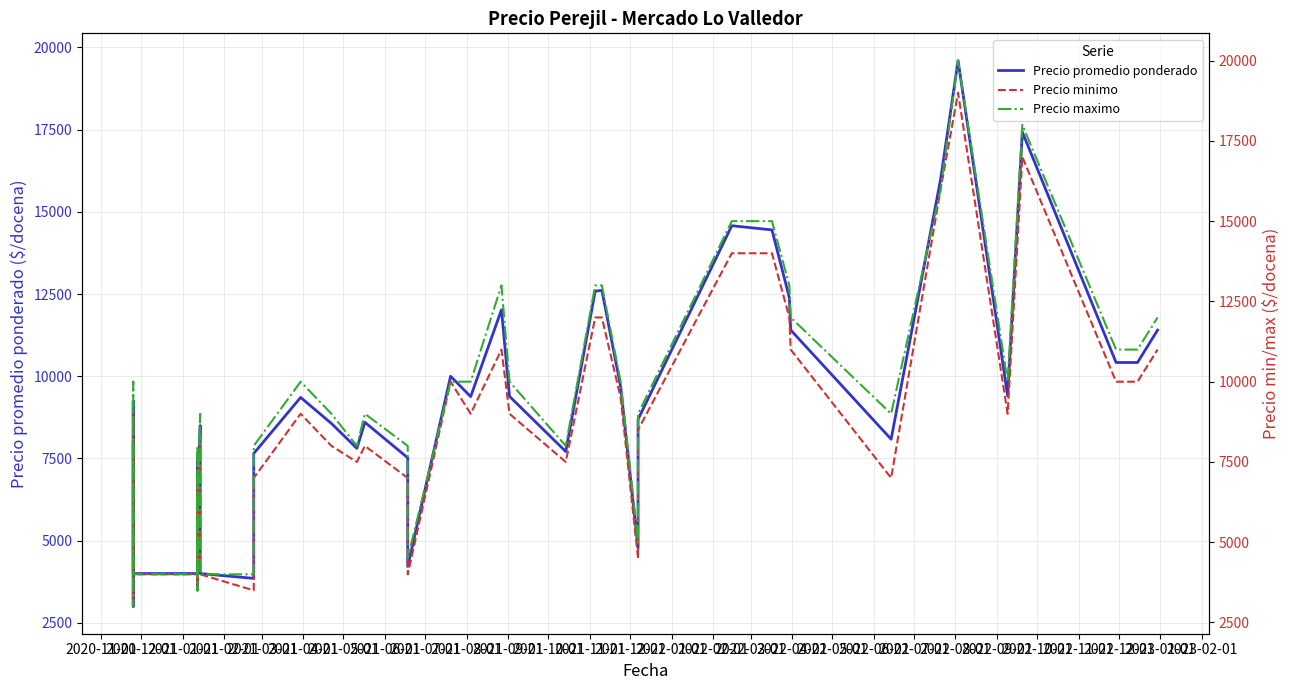

Which category has the lowest value across all series?

2020-12-01